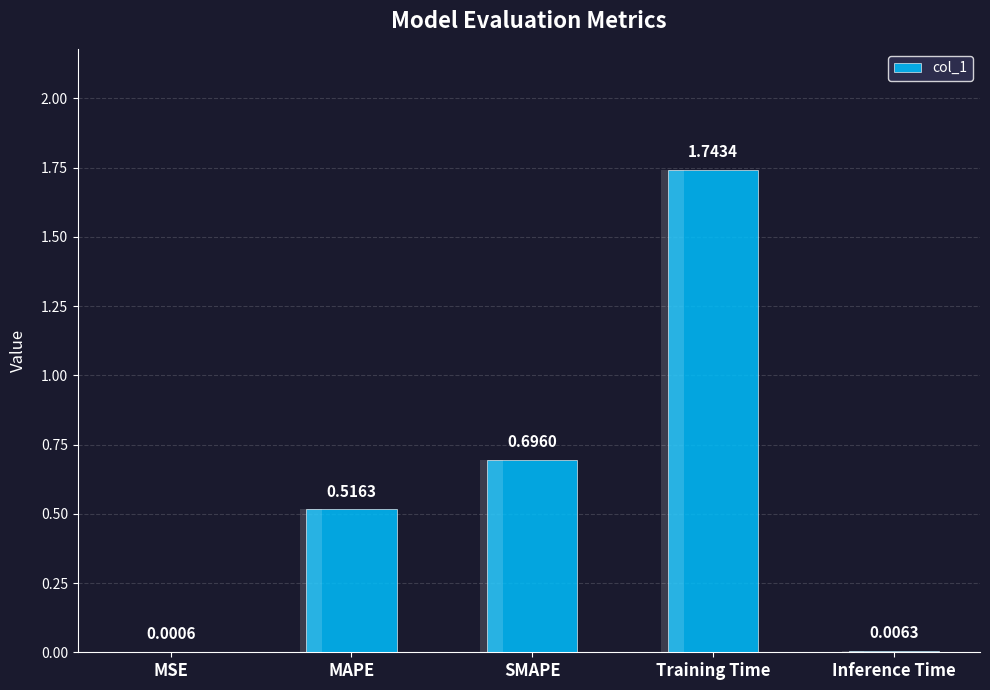

How many bars are there in total?

5